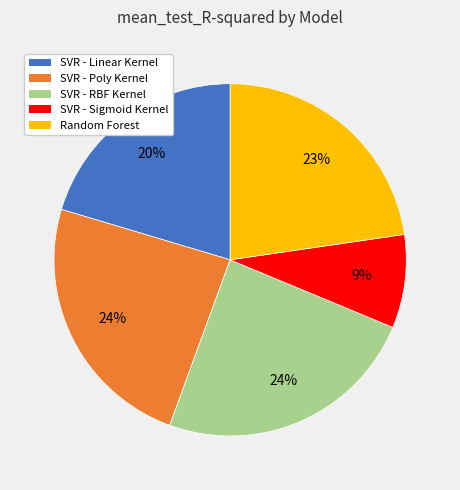

To the nearest percent, what is the combined percentage of Random Forest and SVR - Poly Kernel?

47%